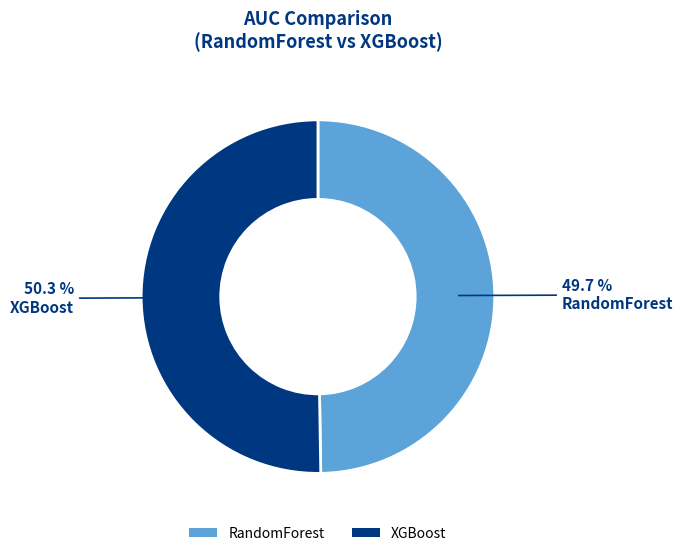

Rank the categories by value from lowest to highest.

RandomForest, XGBoost